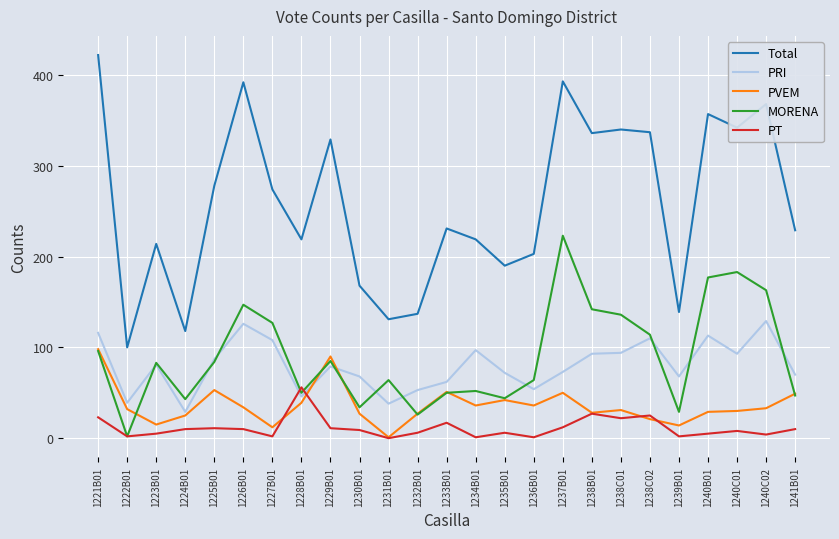

Which series has the widest spread of values?

Total